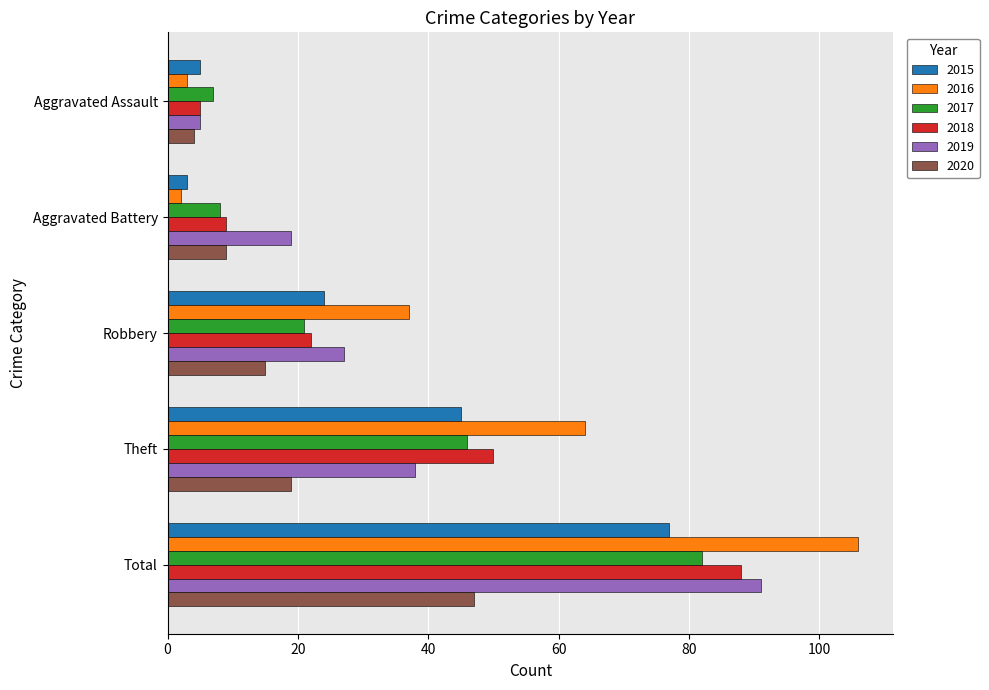

At which category is the sum across all series the highest?

Total